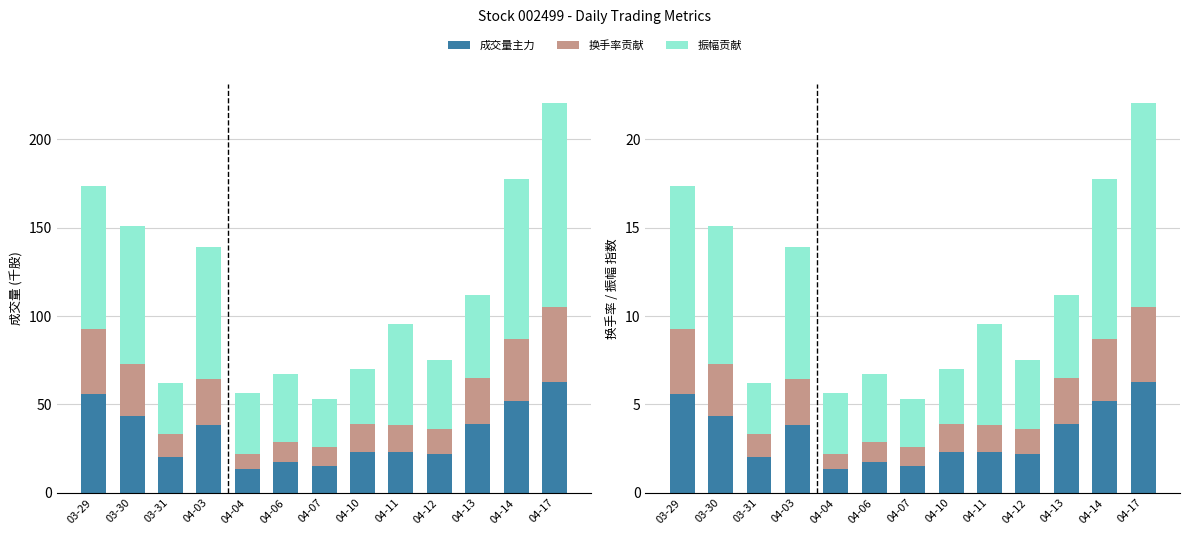

How many data points in 振幅贡献 are less than 4?

6